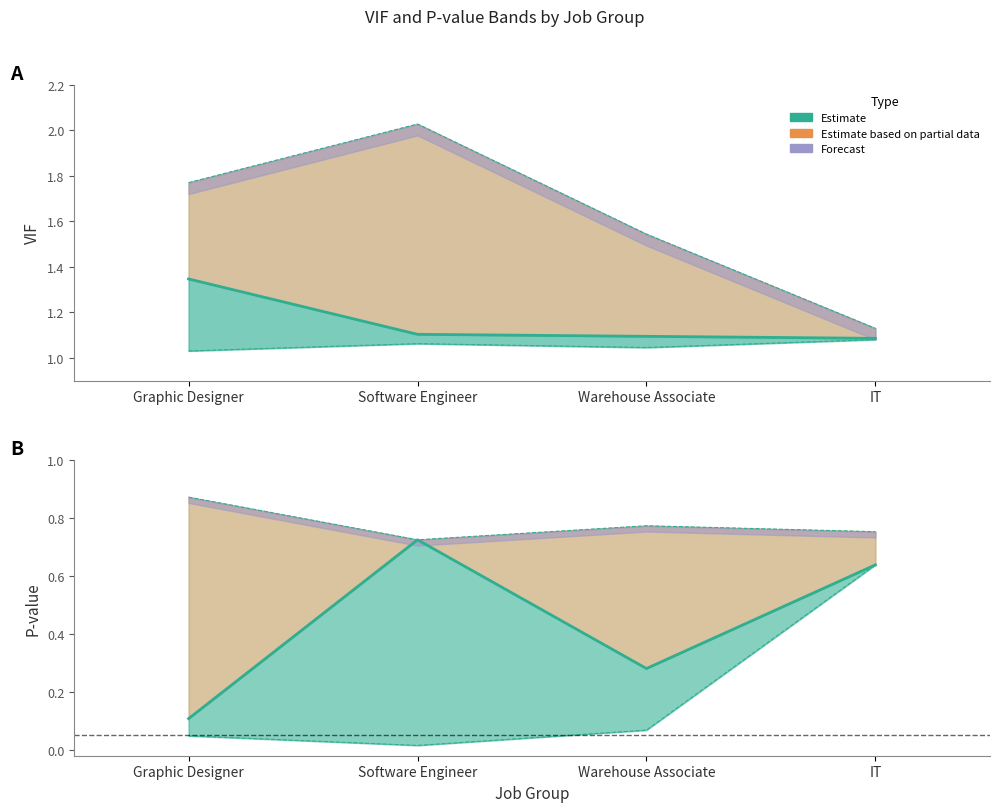

What position from the right is Graphic Designer?

4